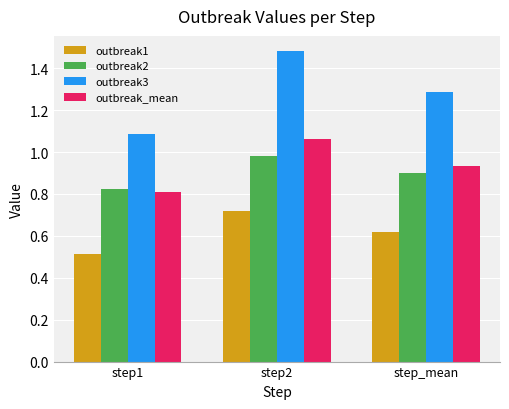

What is the label of the 1st bar from the right?

step_mean